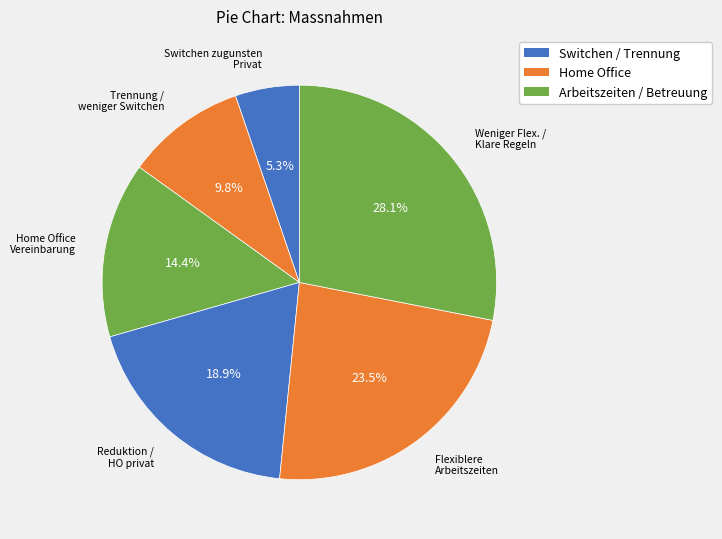

How many slices are in this pie chart?

6